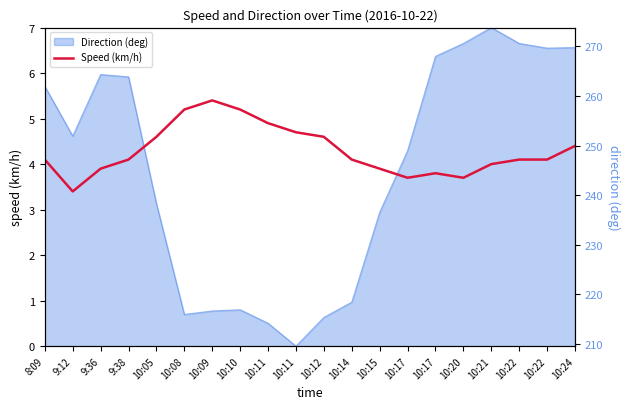

True or false: the data shows 2.7 at 9:36.

False